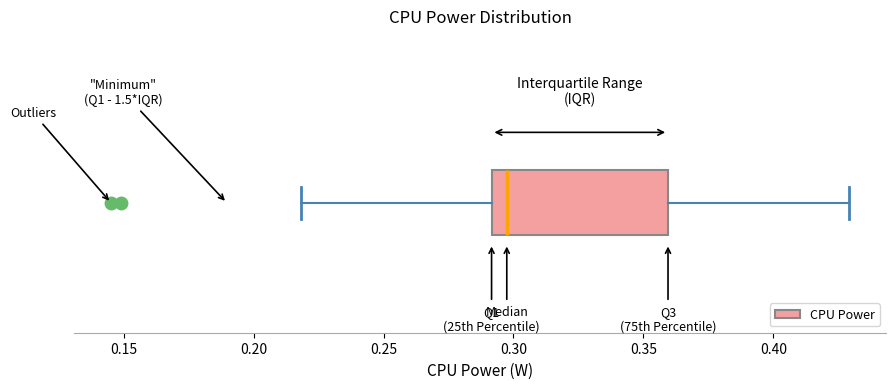

Where does the left whisker of the box end on the x-axis? The values are not printed on the chart, so give them approximately, as read against the axis.

0.220